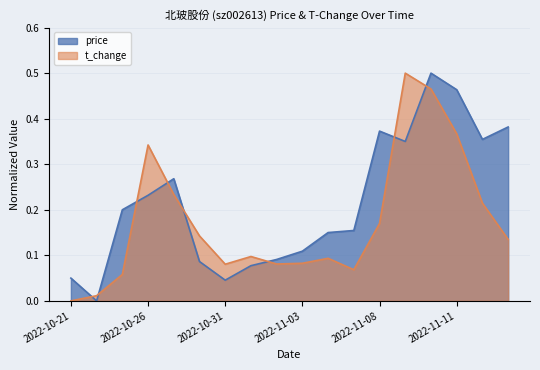

Which has a higher value, 2022-11-04 or 2022-11-08?

2022-11-08